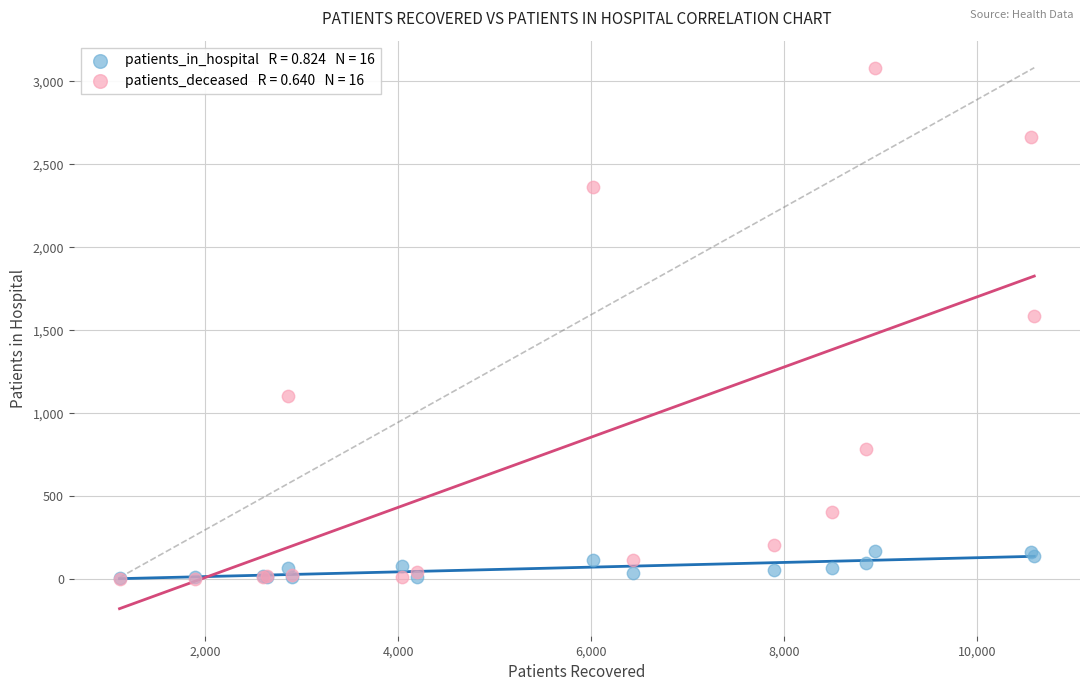

Across all series, what Y value is closest to 1542?

1585